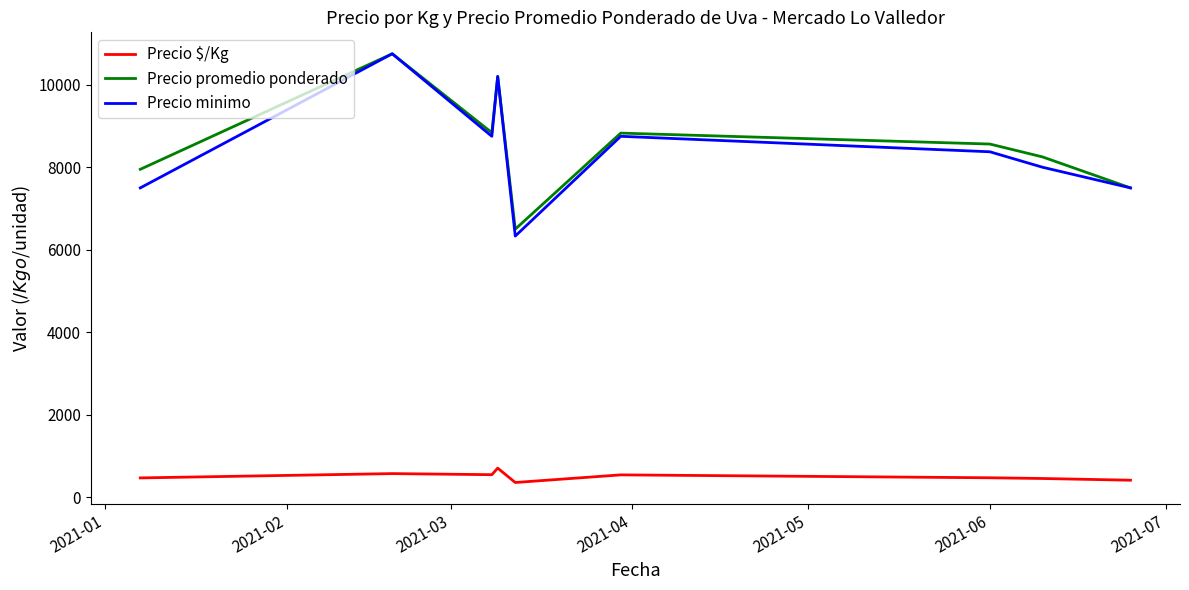

What is the greatest value displayed?

10750.0